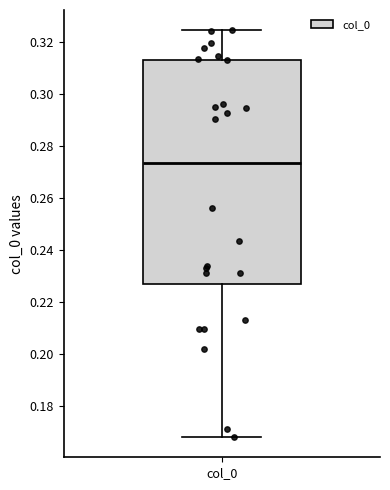

Read this box plot against the y-axis: the position of the median line, the range covered by the box, and the ends of both whiskers. The values are not printed on the chart, so give them approximately, as read against the axis.

median 0.274, box 0.226 to 0.314, whiskers 0.168 to 0.324